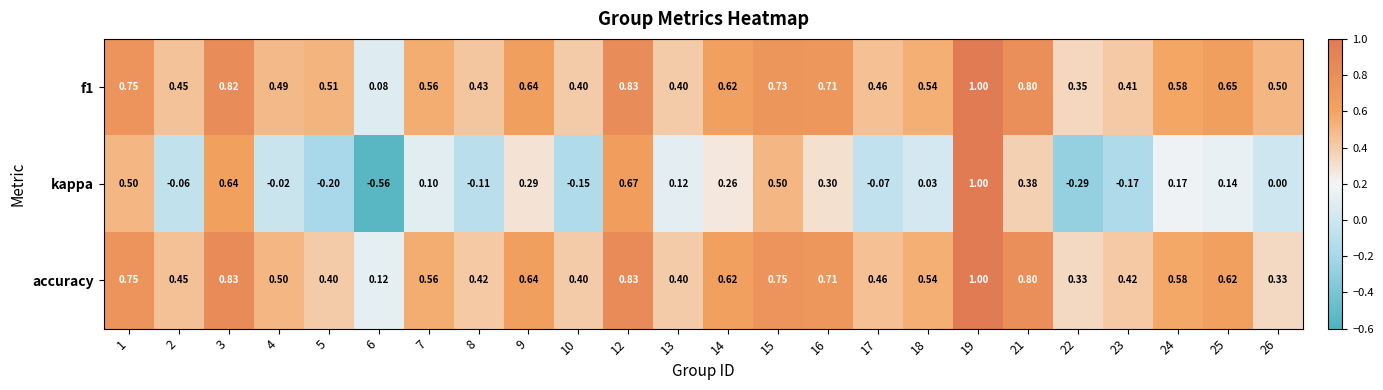

At which category does the chart reach its minimum across all series?

6